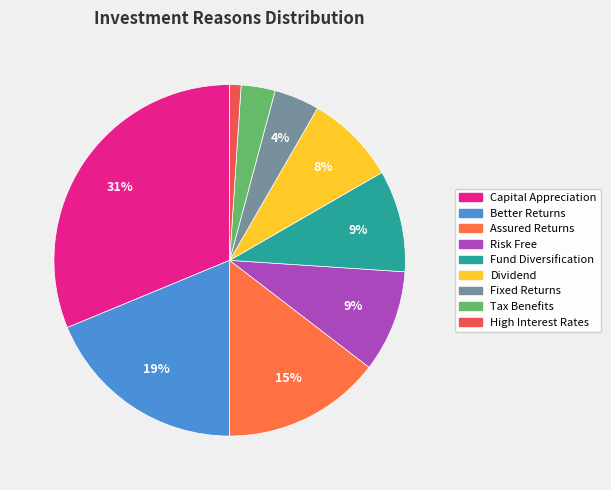

Count the number of slices in the pie.

9